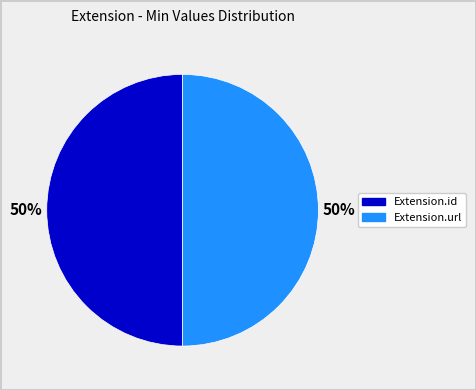

How many segments does this pie chart have?

2